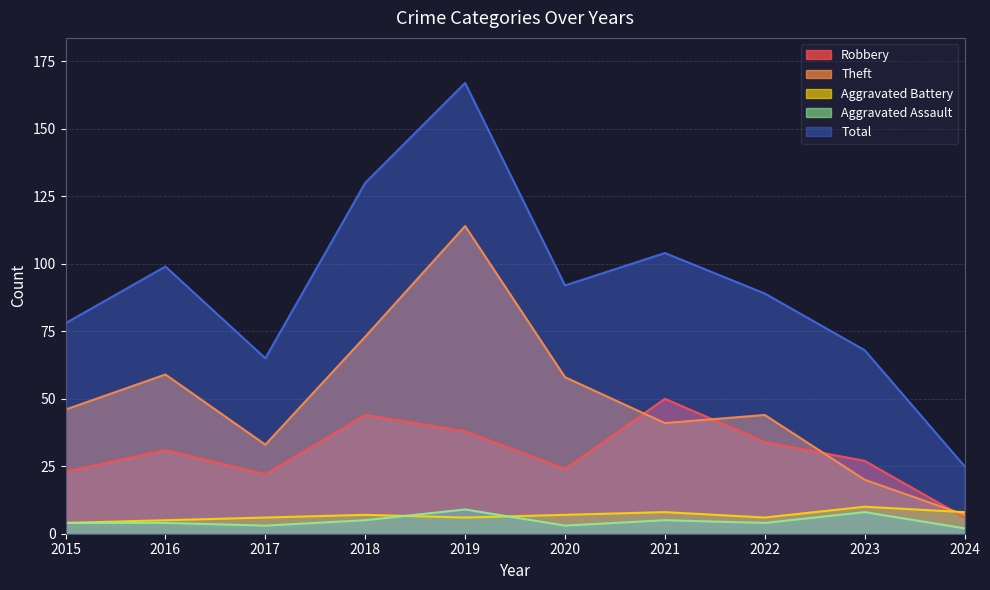

Reading left to right, transcribe all the data shown in this chart.

Robbery: 2015=23	2016=31	2017=22	2018=44	2019=38	2020=24	2021=50	2022=34	2023=27	2024=6
Theft: 2015=46	2016=59	2017=33	2018=73	2019=114	2020=58	2021=41	2022=44	2023=20	2024=7
Aggravated Battery: 2015=4	2016=5	2017=6	2018=7	2019=6	2020=7	2021=8	2022=6	2023=10	2024=8
Aggravated Assault: 2015=4	2016=4	2017=3	2018=5	2019=9	2020=3	2021=5	2022=4	2023=8	2024=2
Total: 2015=78	2016=99	2017=65	2018=130	2019=167	2020=92	2021=104	2022=89	2023=68	2024=25